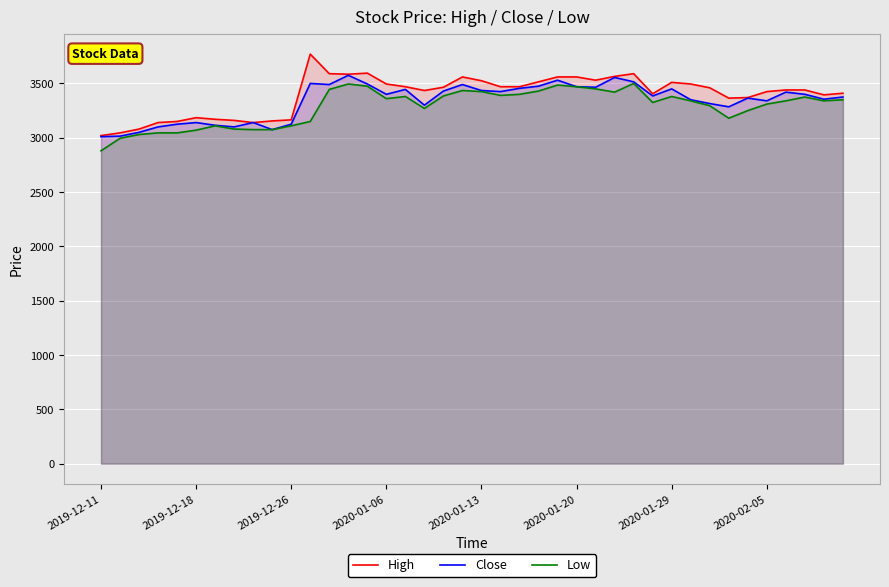

Read the High value at 2020-01-20, to the nearest 10.

3560